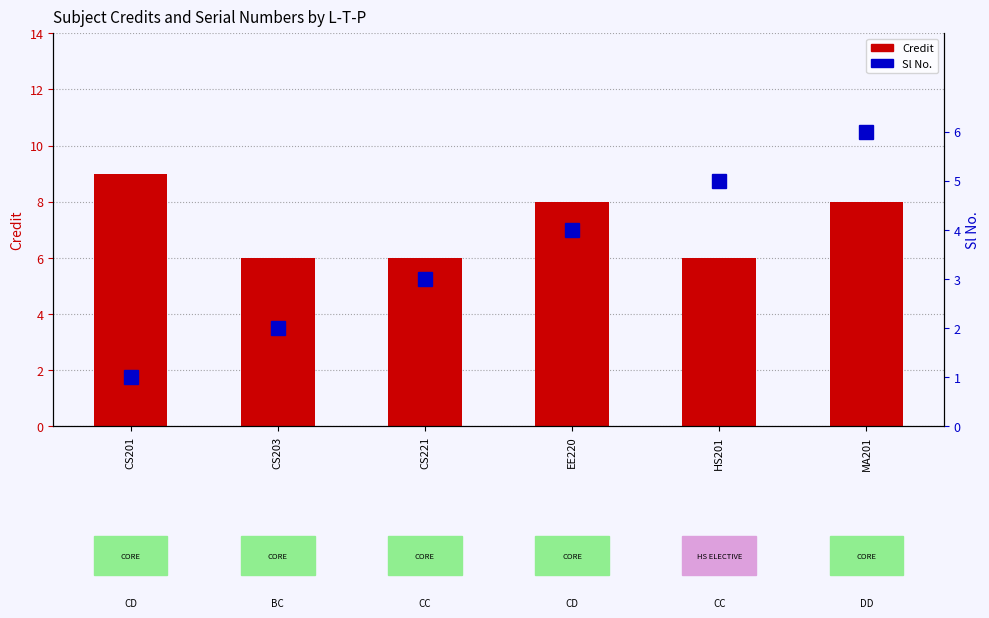

Read the Sl No. value at EE220.

4